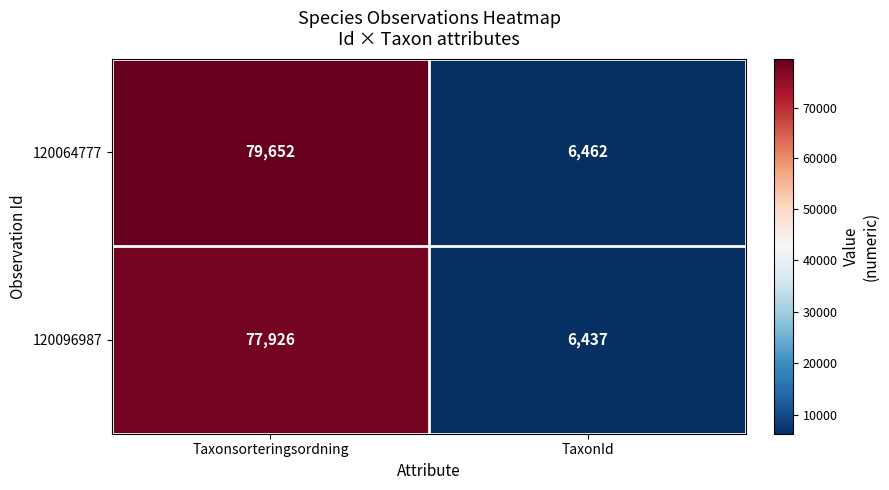

Rank the series by their maximum value, from lowest to highest.

120096987, 120064777